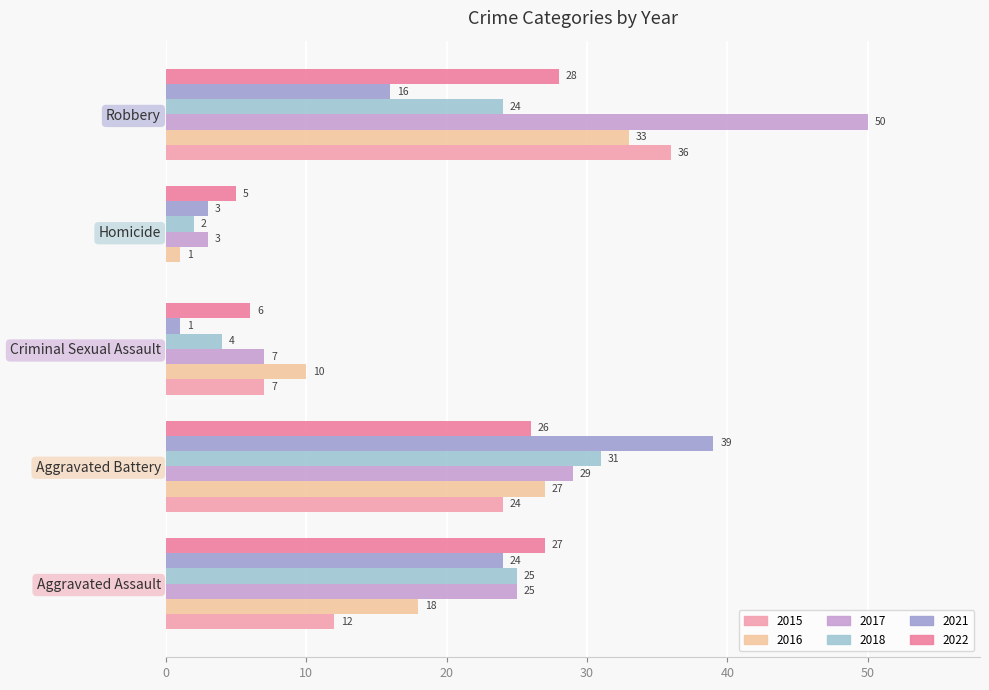

The value of 2021 at Homicide is 3. True or false?

True